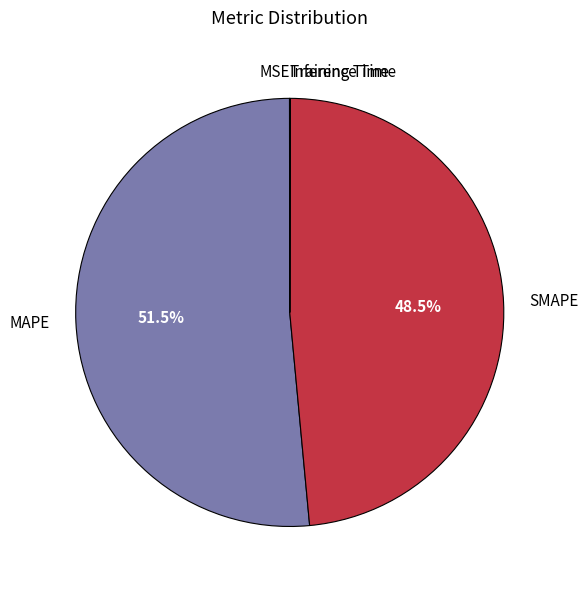

What percentage is NOT represented by MAPE?

48.5%